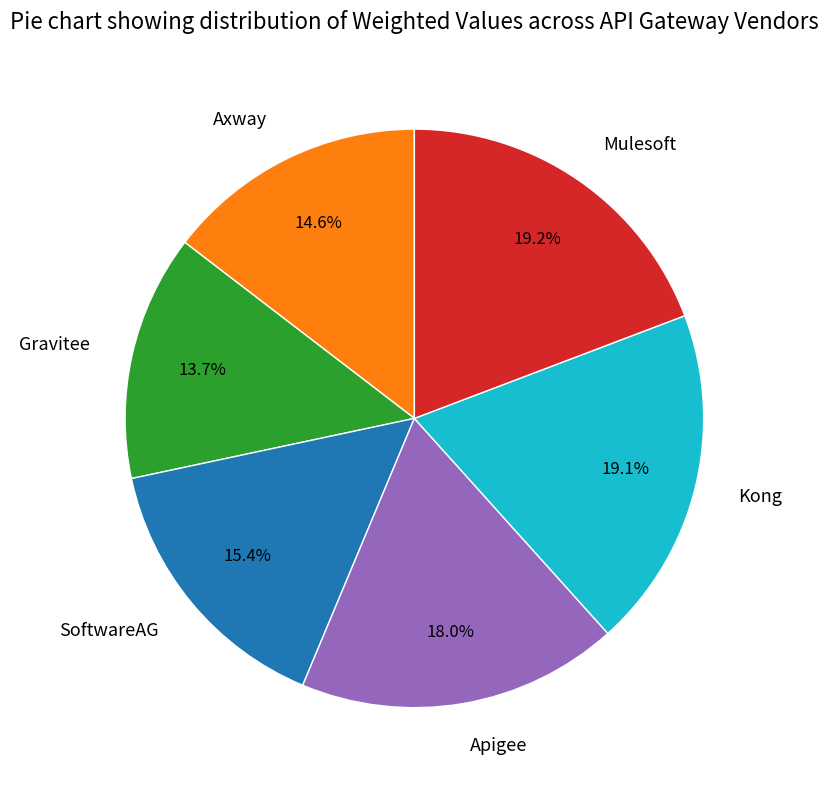

Which has a higher value, Apigee or Axway?

Apigee